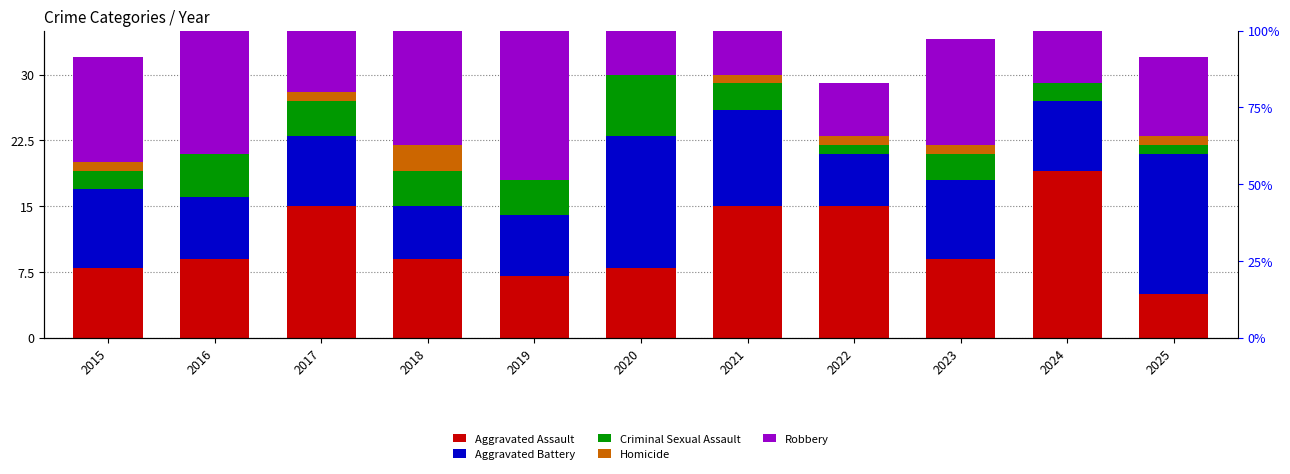

Reading left to right, what are all the values shown in this chart?

Aggravated Assault: 2015=8	2016=9	2017=15	2018=9	2019=7	2020=8	2021=15	2022=15	2023=9	2024=19	2025=5
Aggravated Battery: 2015=9	2016=7	2017=8	2018=6	2019=7	2020=15	2021=11	2022=6	2023=9	2024=8	2025=16
Criminal Sexual Assault: 2015=2	2016=5	2017=4	2018=4	2019=4	2020=7	2021=3	2022=1	2023=3	2024=2	2025=1
Homicide: 2015=1	2016=0	2017=1	2018=3	2019=0	2020=0	2021=1	2022=1	2023=1	2024=0	2025=1
Robbery: 2015=12	2016=20	2017=26	2018=22	2019=17	2020=8	2021=7	2022=6	2023=12	2024=27	2025=9